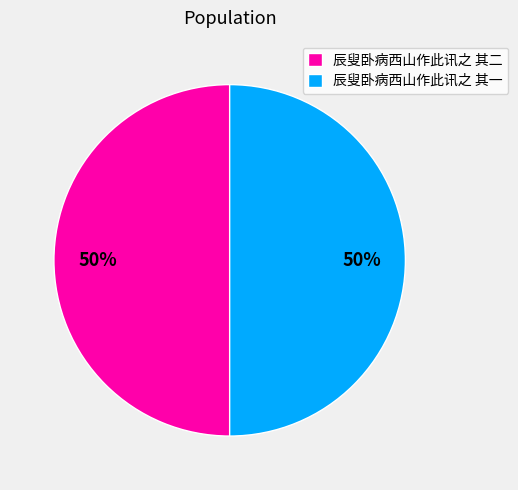

True or false: 辰叟卧病西山作此讯之 其一 accounts for 65% of the total.

False